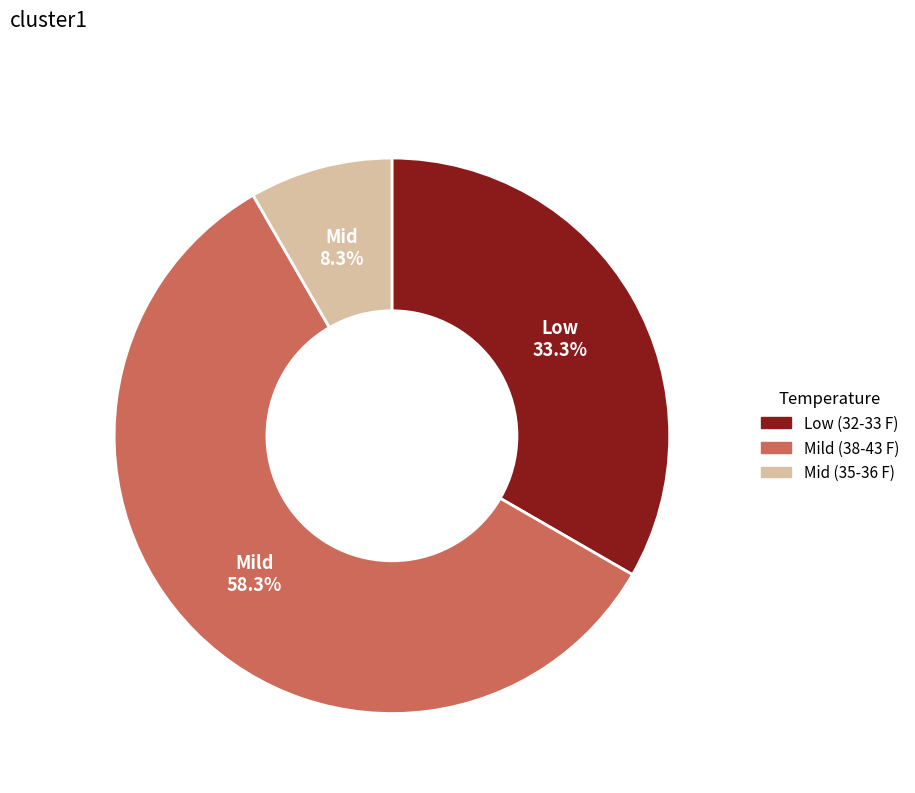

How many slices are in this pie chart?

3